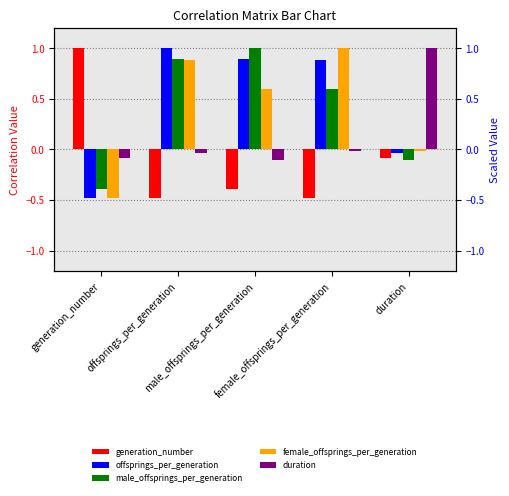

At which label does male_offsprings_per_generation reach its peak?

male_offsprings_per_generation